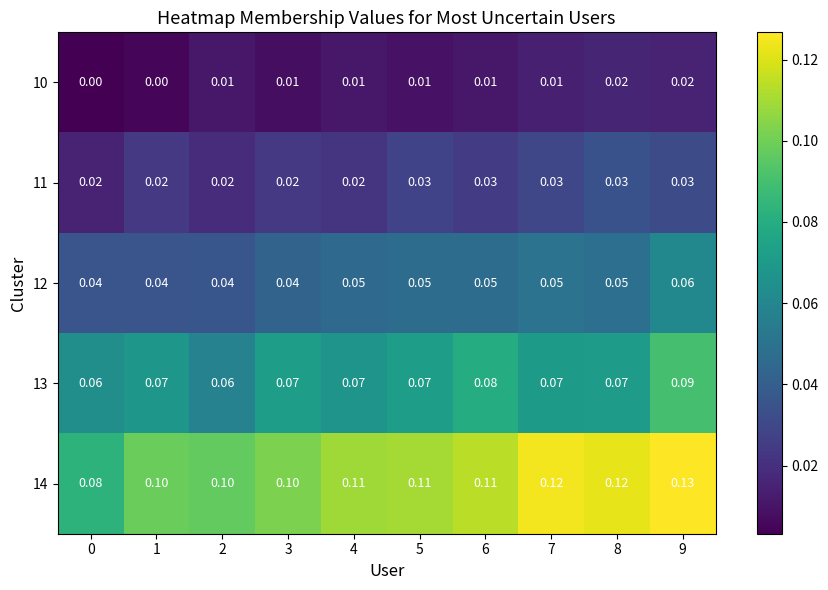

Is the value of 10 at 3 greater than the value of 11 at 5?

No